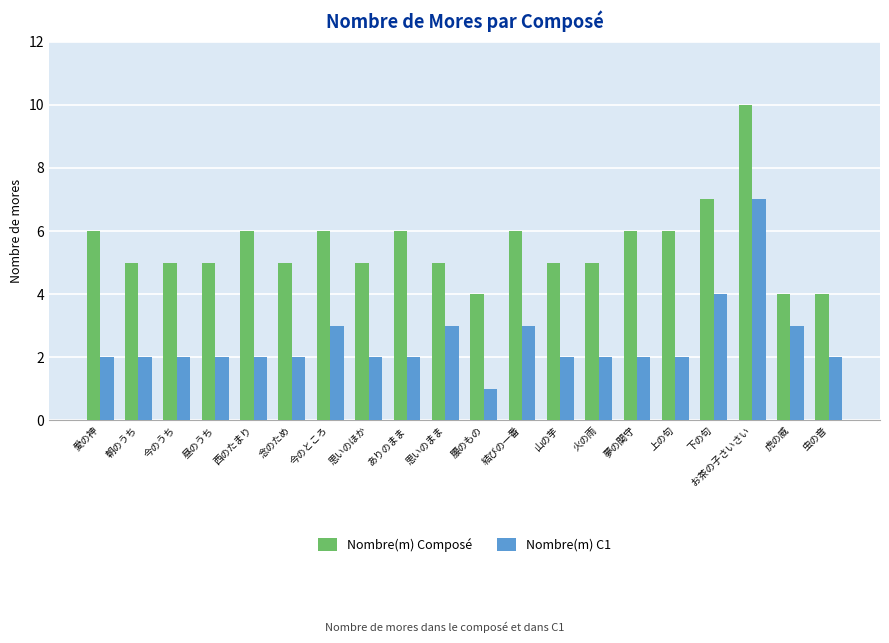

What is the value of the Nombre(m) C1 bar at the 3rd from the left?

2